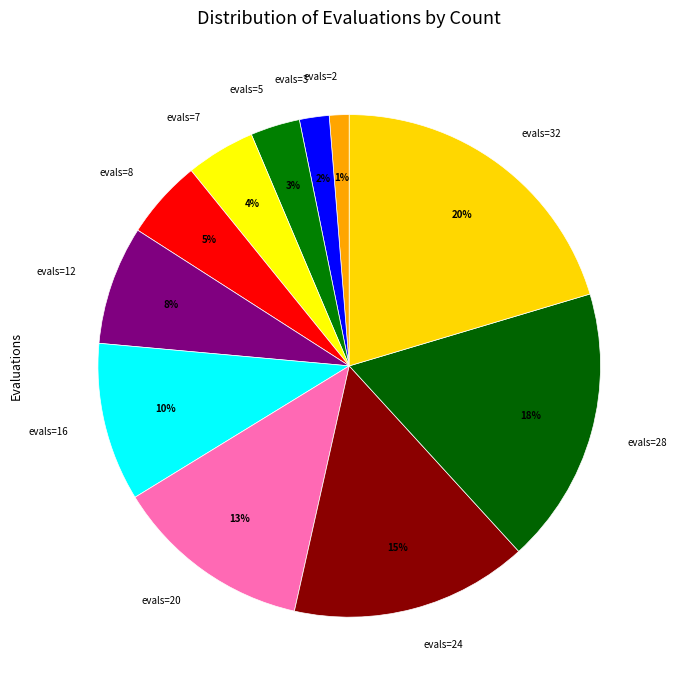

To the nearest percent, what percentage of the pie is evals=24?

15%